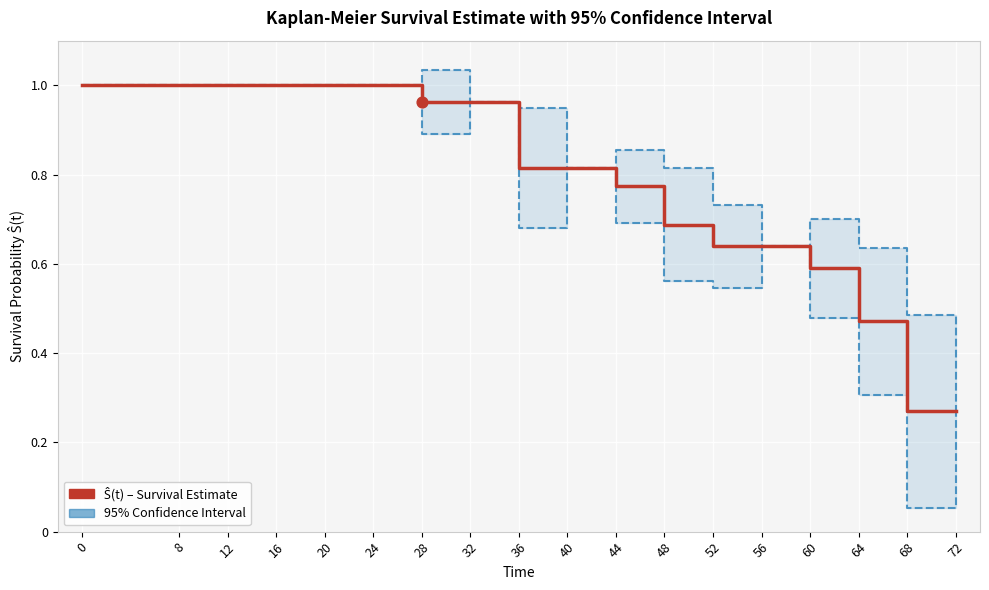

Is the value of Ŝ(t) - Survival Estimate at 36 greater than the value of 95% CI (inferior) at 12?

No